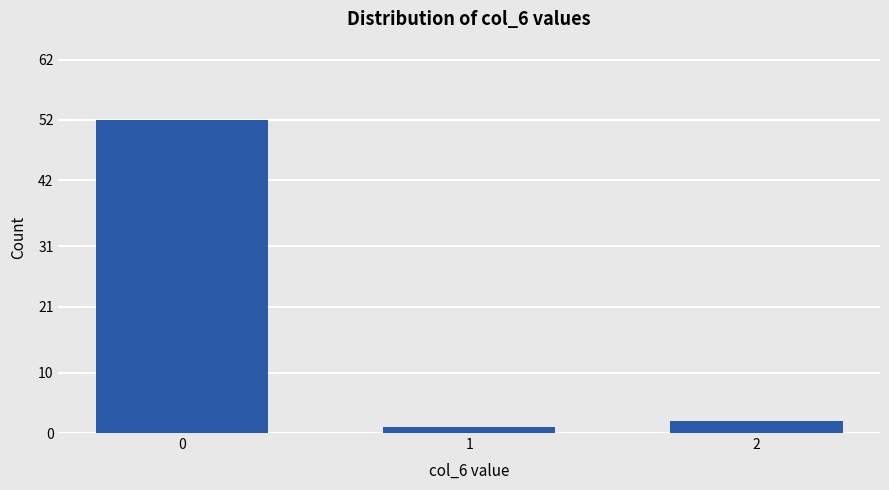

Read the value at 0, to the nearest 10.

50